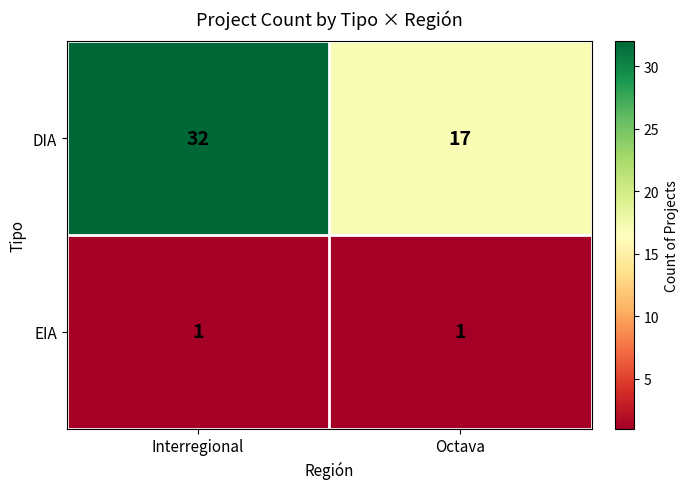

What is the sum of all DIA values?

49